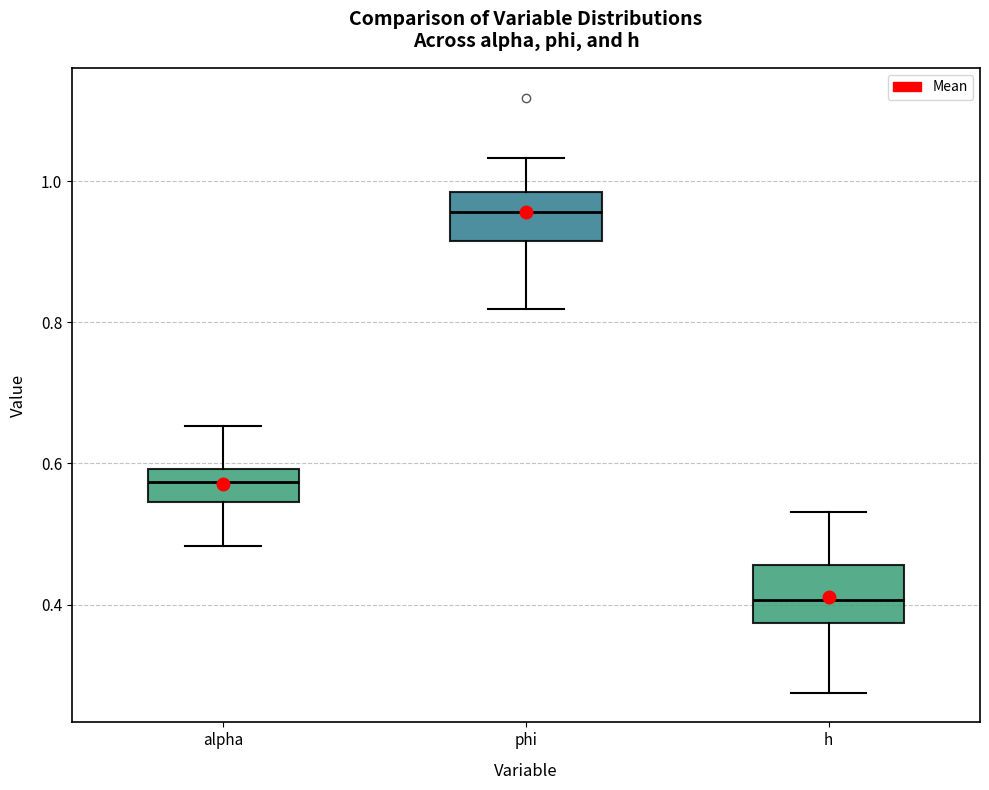

Reading left to right, read every box against the y-axis: the position of its median line, the range the box covers, and the ends of its whiskers. The values are not printed on the chart, so give them approximately, as read against the axis.

alpha: median 0.58, box 0.54 to 0.60, whiskers 0.48 to 0.66
phi: median 0.96, box 0.92 to 0.98, whiskers 0.82 to 1.04
h: median 0.40, box 0.38 to 0.46, whiskers 0.28 to 0.54